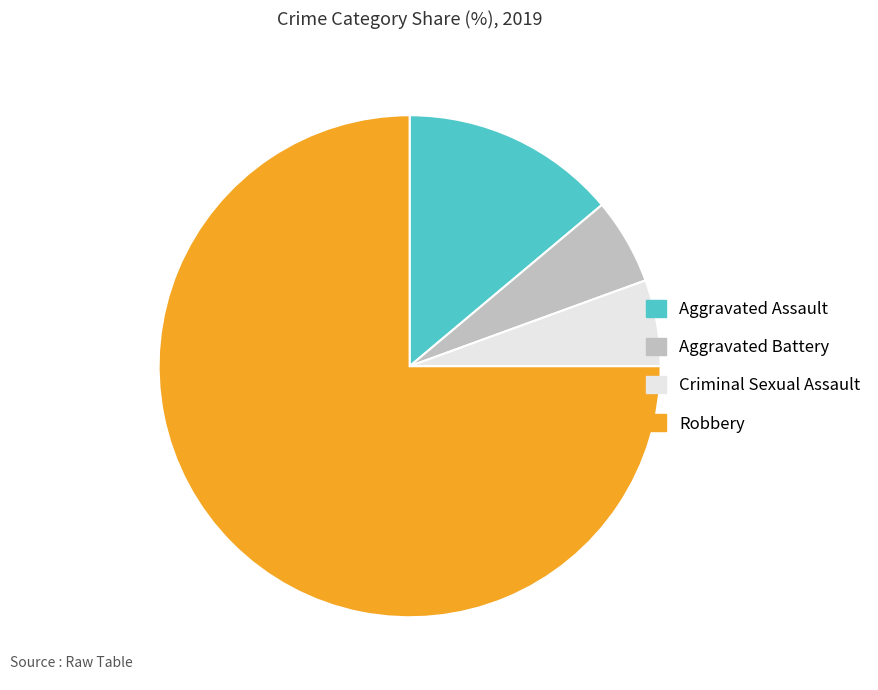

Is there any slice that represents more than half of the pie?

Yes